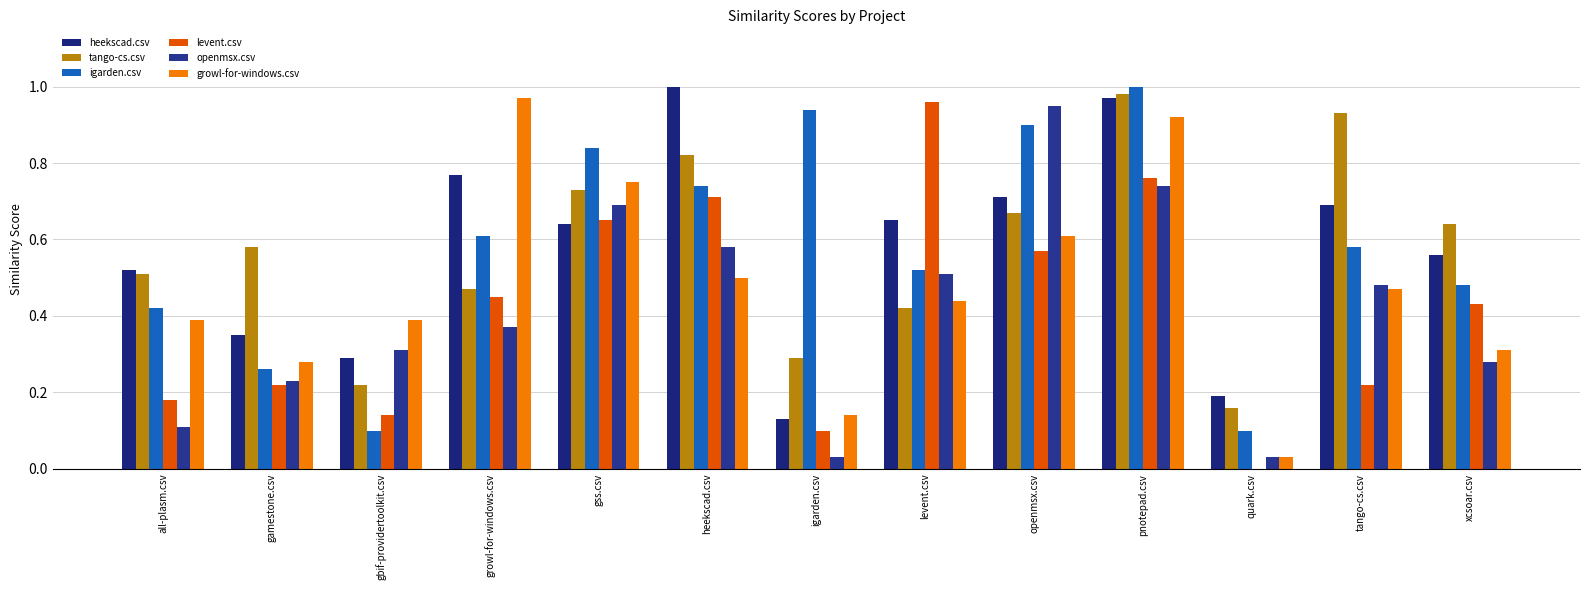

Does the chart contain stacked bars?

No